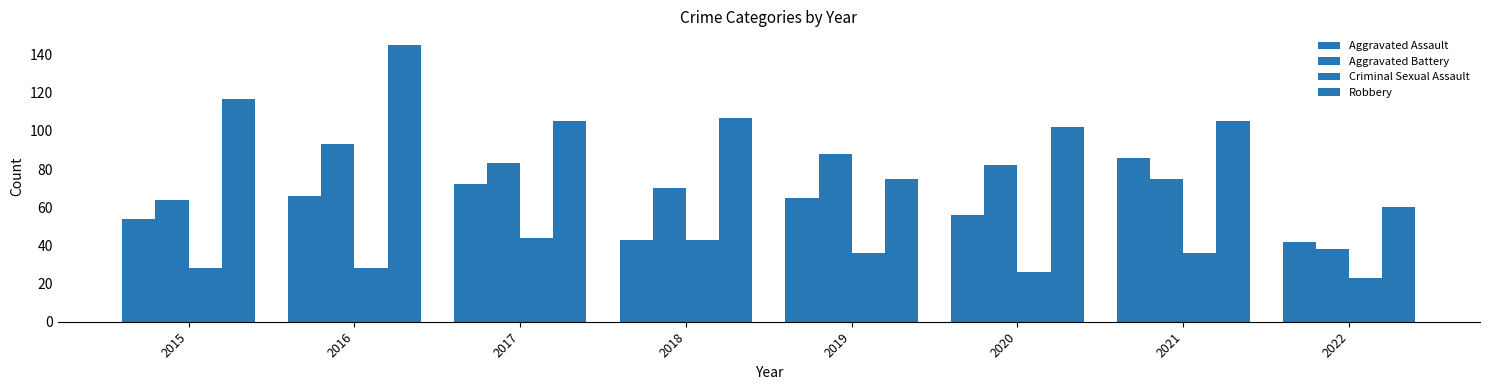

What is the total value across all series at 2016?

332